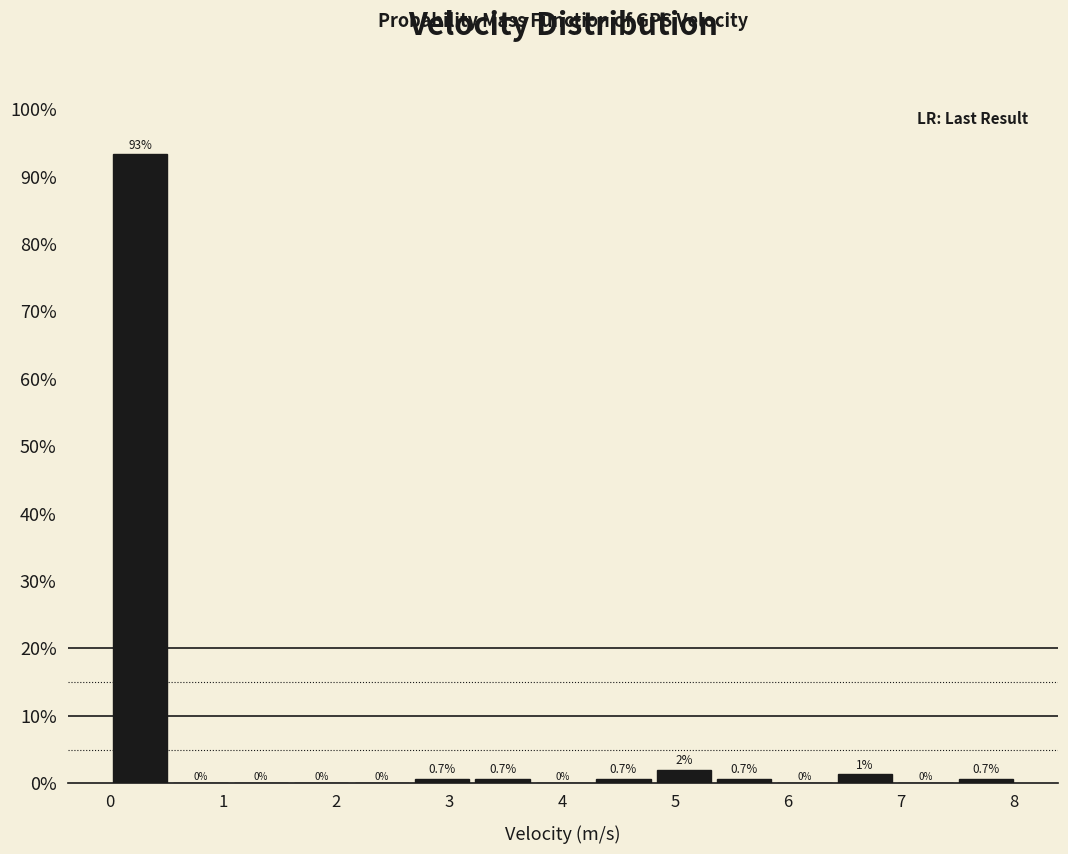

Which range on the x-axis has the tallest bar?

0.0 to 0.5